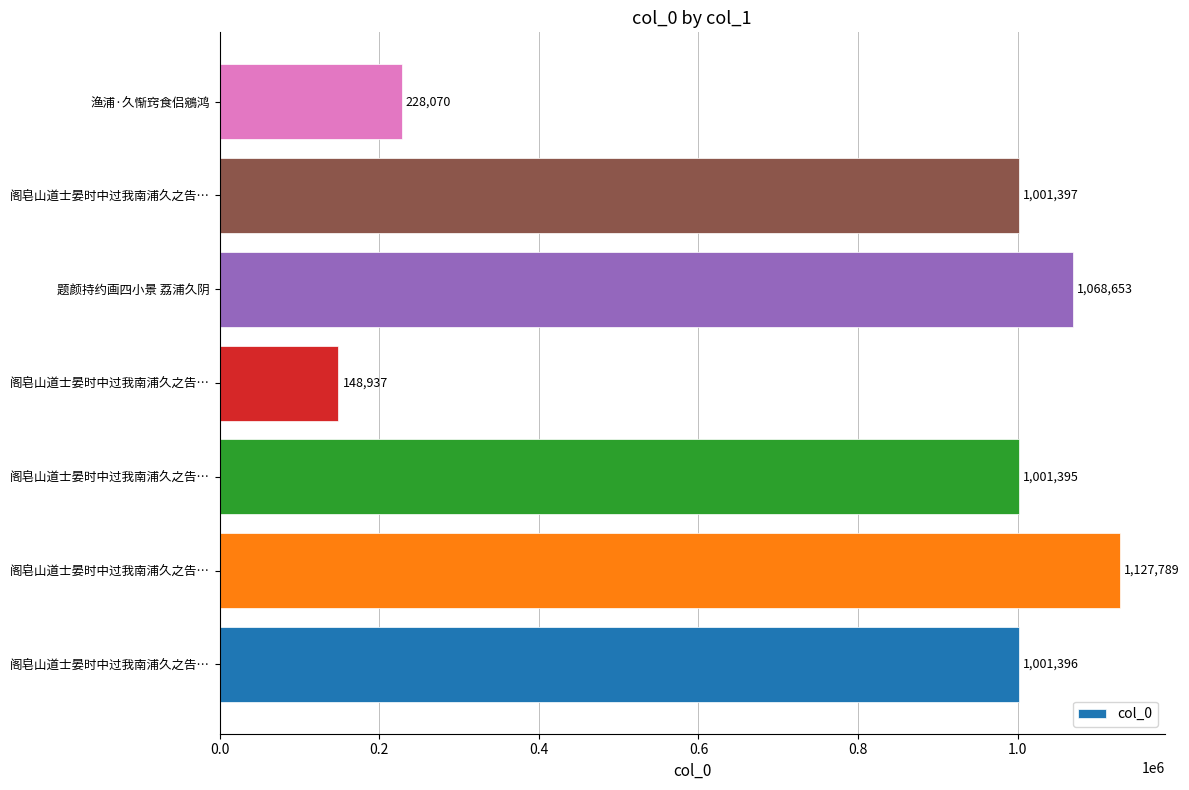

How many bars are there in total?

7